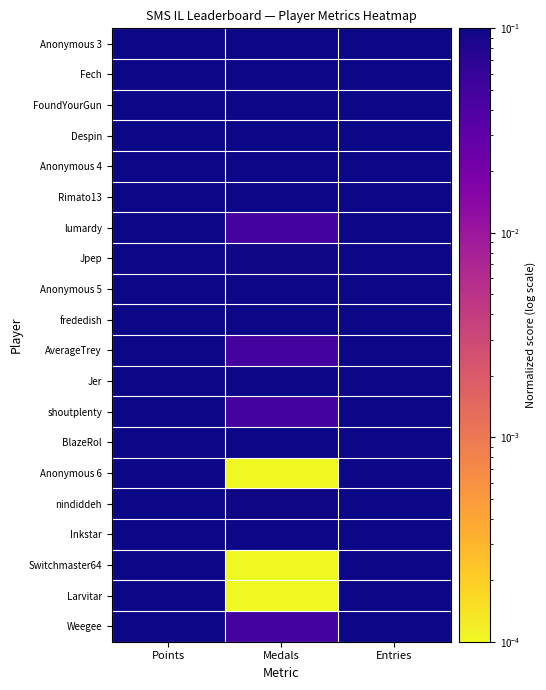

Reading left to right, list all the values displayed in this chart.

Anonymous 3: Points=1.0	Medals=0.5	Entries=1.0
Fech: Points=1.0	Medals=1.0	Entries=1.0
FoundYourGun: Points=1.0	Medals=0.8	Entries=0.9
Despin: Points=0.9	Medals=0.4	Entries=1.0
Anonymous 4: Points=0.9	Medals=0.2	Entries=0.8
Rimato13: Points=0.9	Medals=0.2	Entries=0.9
lumardy: Points=0.8	Medals=0.0	Entries=1.0
Jpep: Points=0.8	Medals=0.1	Entries=0.8
Anonymous 5: Points=0.8	Medals=0.1	Entries=0.7
frededish: Points=0.8	Medals=0.6	Entries=0.8
AverageTrey: Points=0.7	Medals=0.0	Entries=0.7
Jer: Points=0.7	Medals=0.9	Entries=0.7
shoutplenty: Points=0.6	Medals=0.0	Entries=1.0
BlazeRol: Points=0.6	Medals=0.2	Entries=0.8
Anonymous 6: Points=0.6	Medals=0.0	Entries=0.6
nindiddeh: Points=0.6	Medals=0.1	Entries=0.4
Inkstar: Points=0.5	Medals=0.3	Entries=0.5
Switchmaster64: Points=0.4	Medals=0.0	Entries=0.2
Larvitar: Points=0.4	Medals=0.0	Entries=0.7
Weegee: Points=0.4	Medals=0.0	Entries=0.4